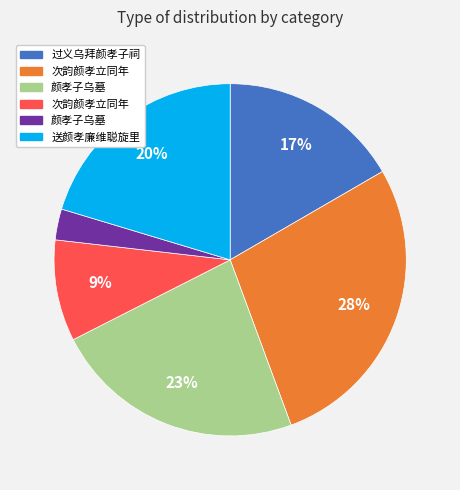

To the nearest percent, what is the difference between the largest and smallest slice percentages?

25%